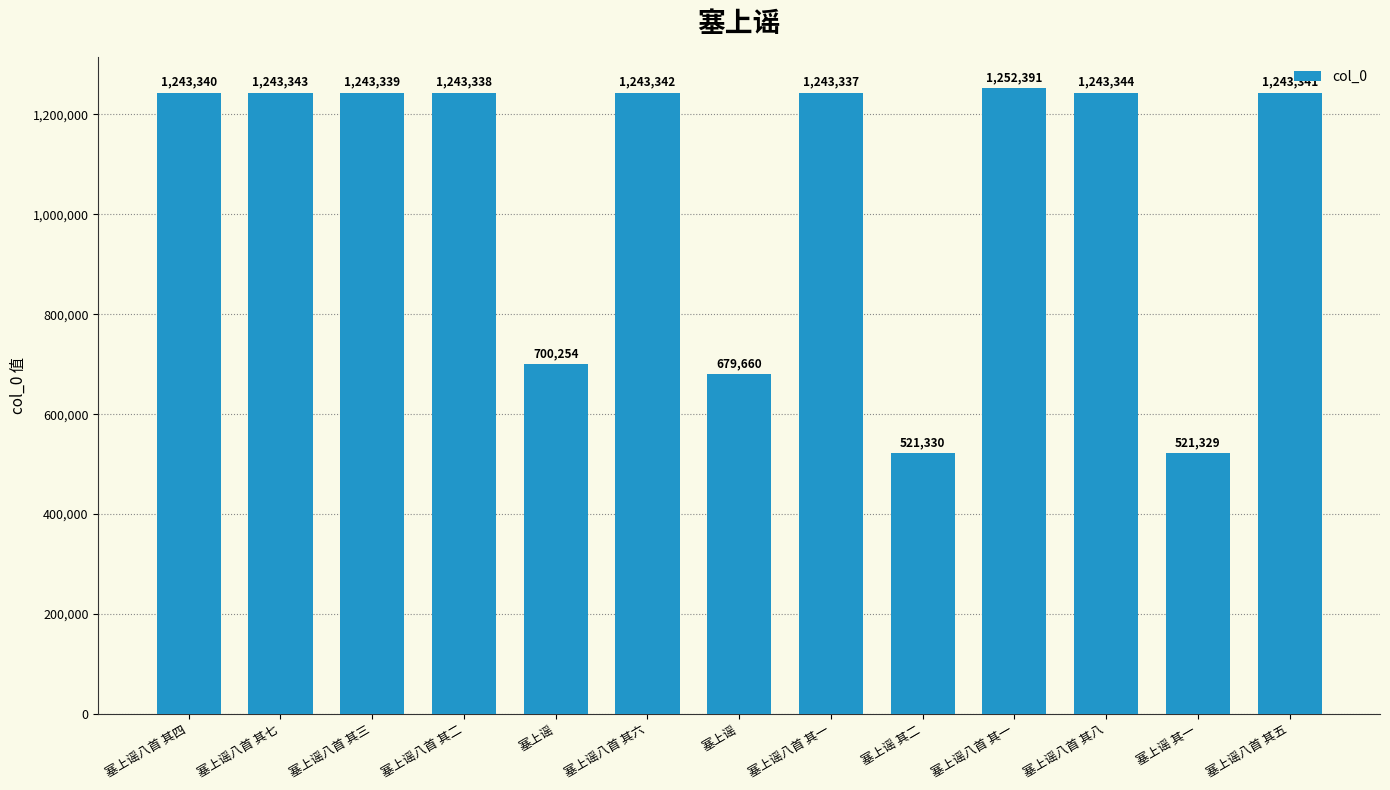

What is the value of the 13th bar from the left?

1243341